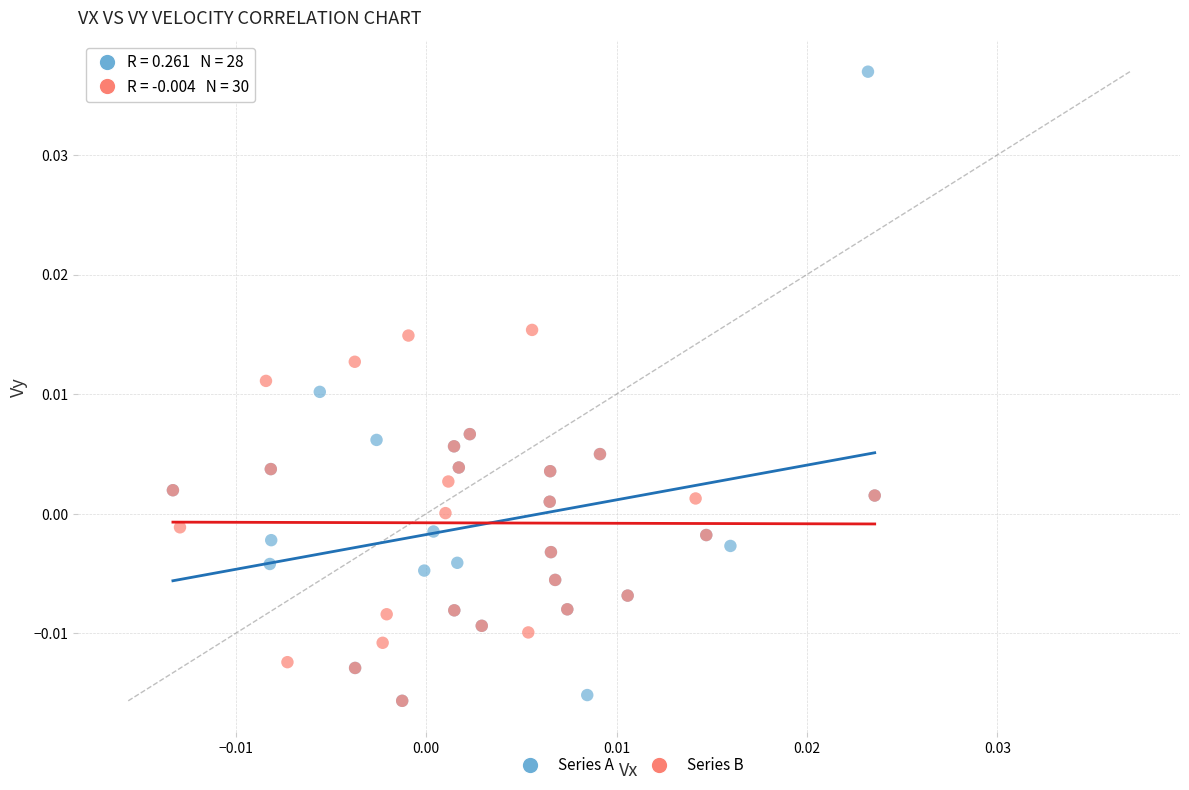

Which series reaches the maximum Y coordinate?

Series A